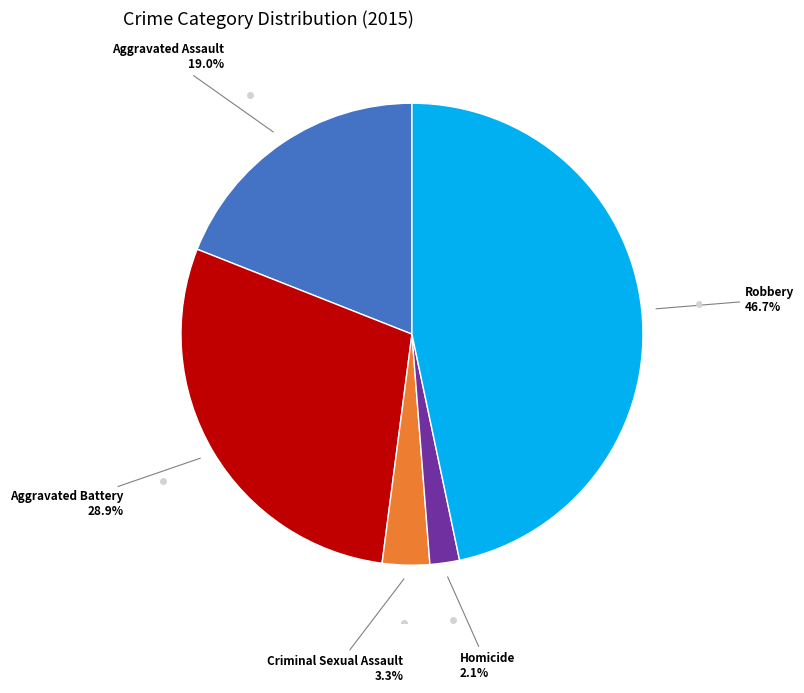

Does any single category account for the majority?

No